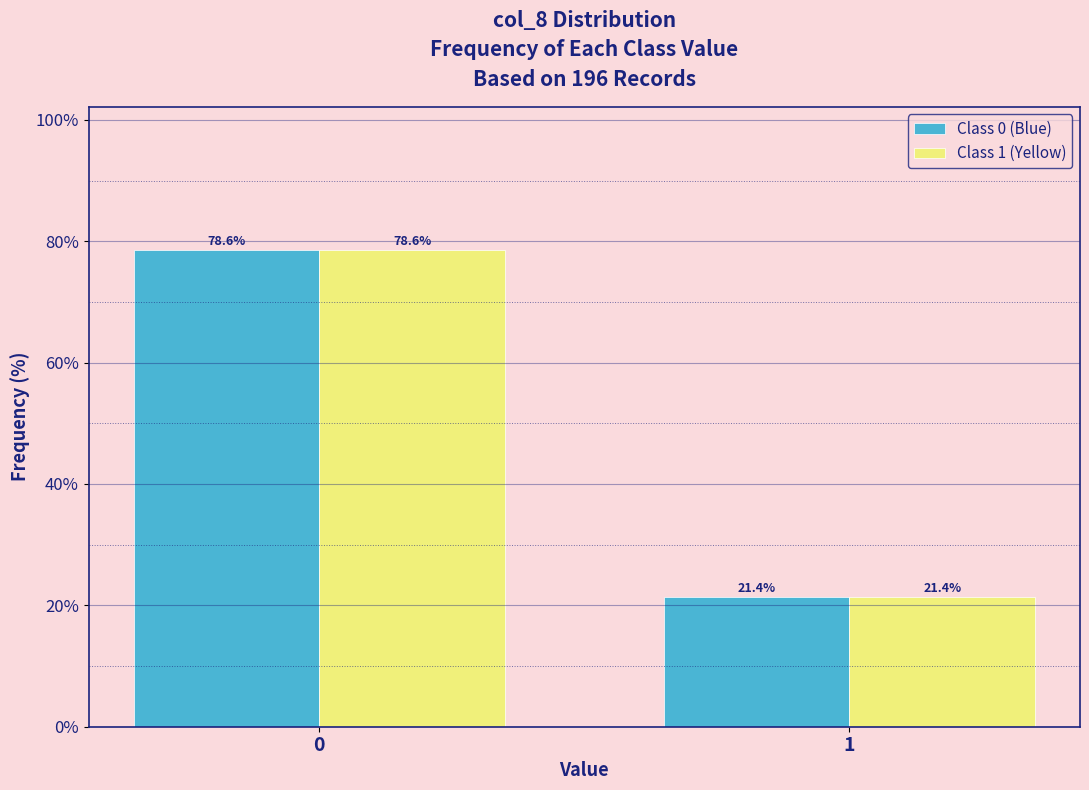

Reading left to right, what are all the values shown in this chart?

Class 0 (Blue): 78.6	21.4
Class 1 (Yellow): 78.6	21.4